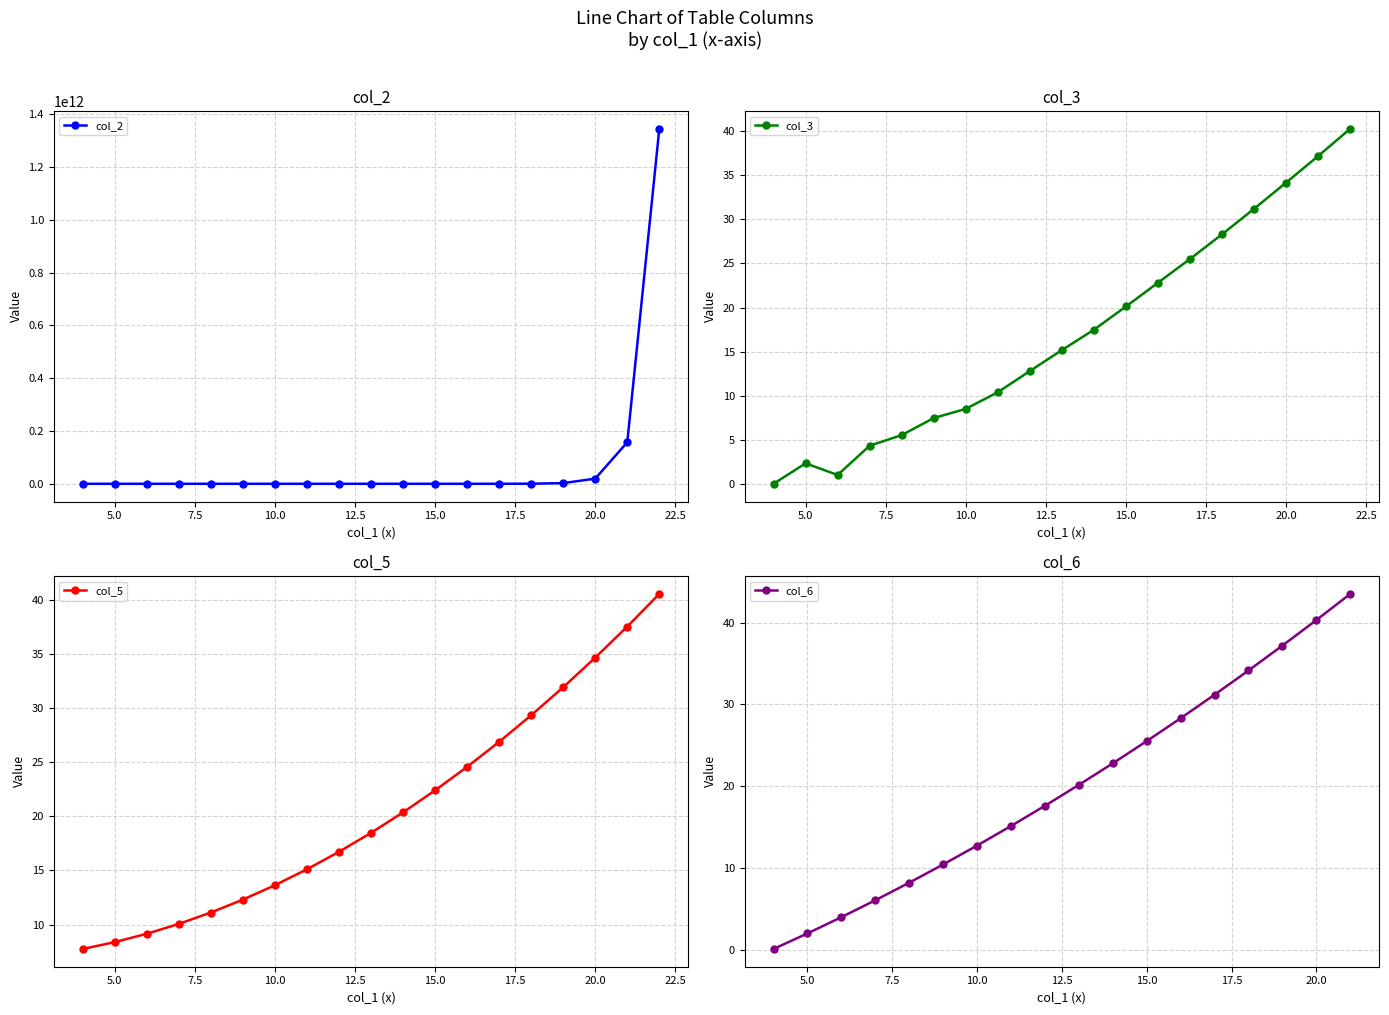

Does the chart display data point markers on the line(s)?

Yes